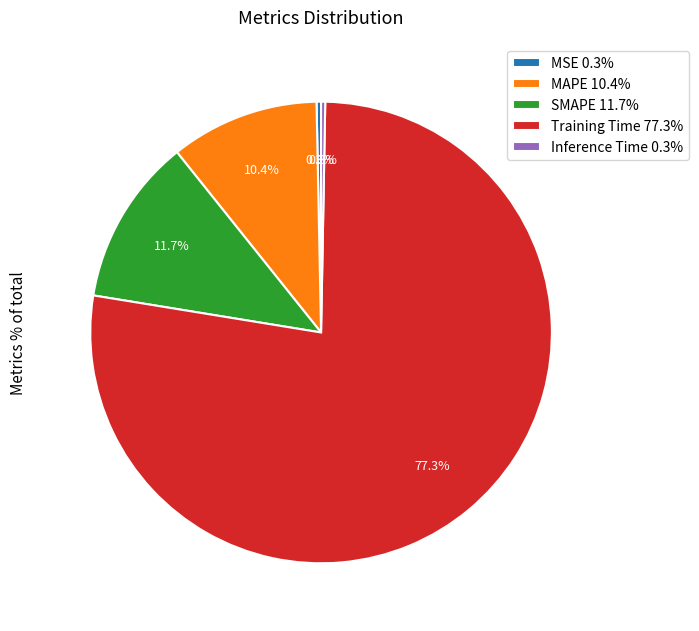

To the nearest percent, what is the difference between the Training Time and SMAPE slice percentages?

66%